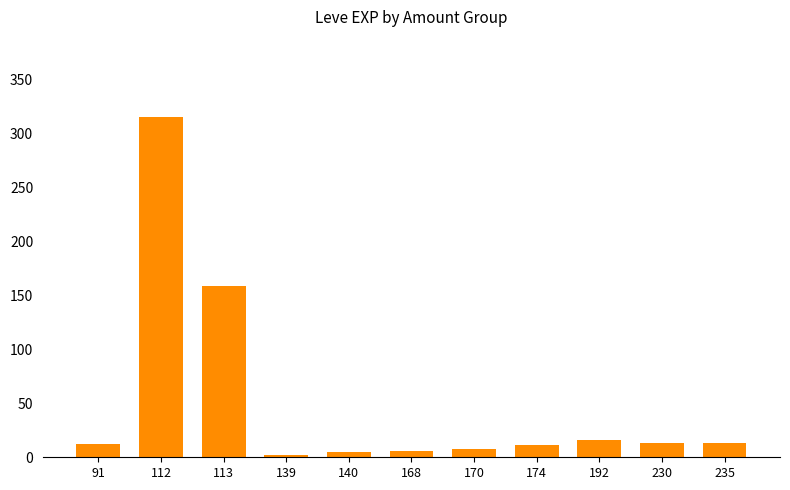

The value at 235 is 13.0. True or false?

True